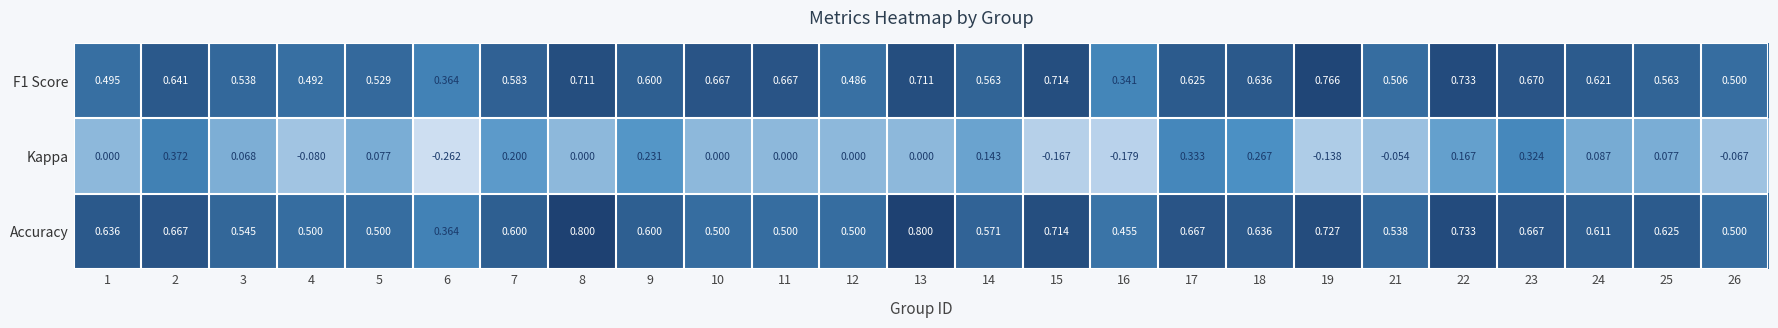

Between 2 and 12, which series saw the biggest shift?

Kappa